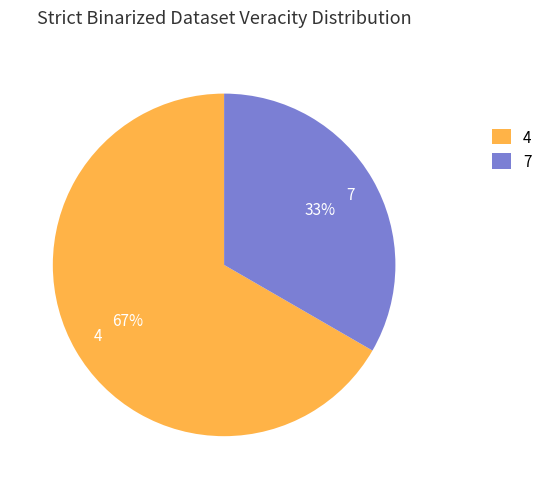

Is there any slice that represents more than half of the pie?

Yes